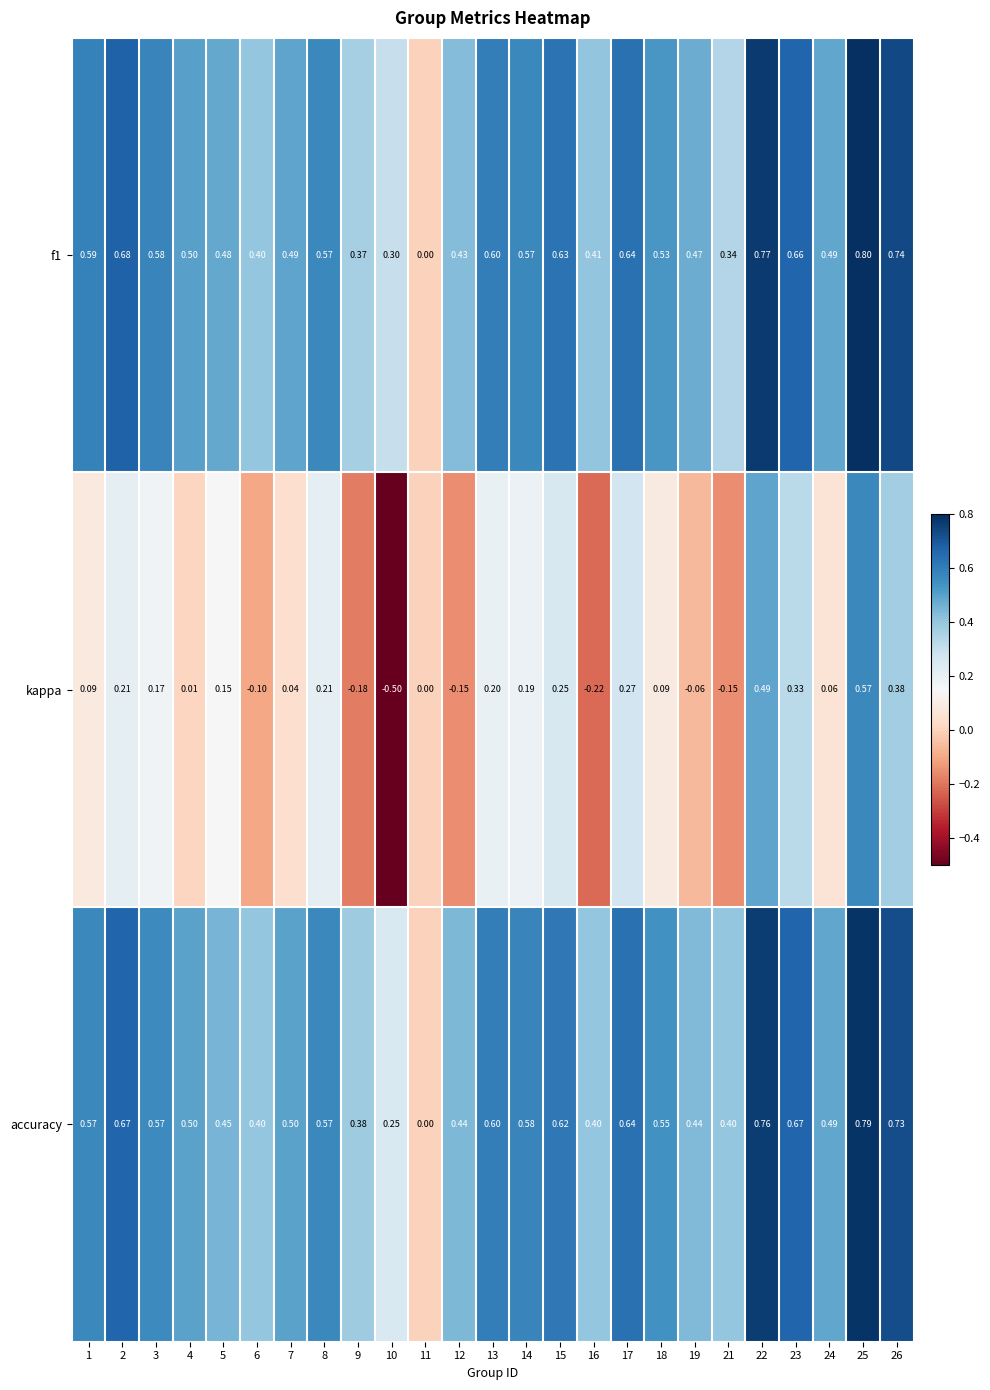

Which series has the widest spread of values?

kappa